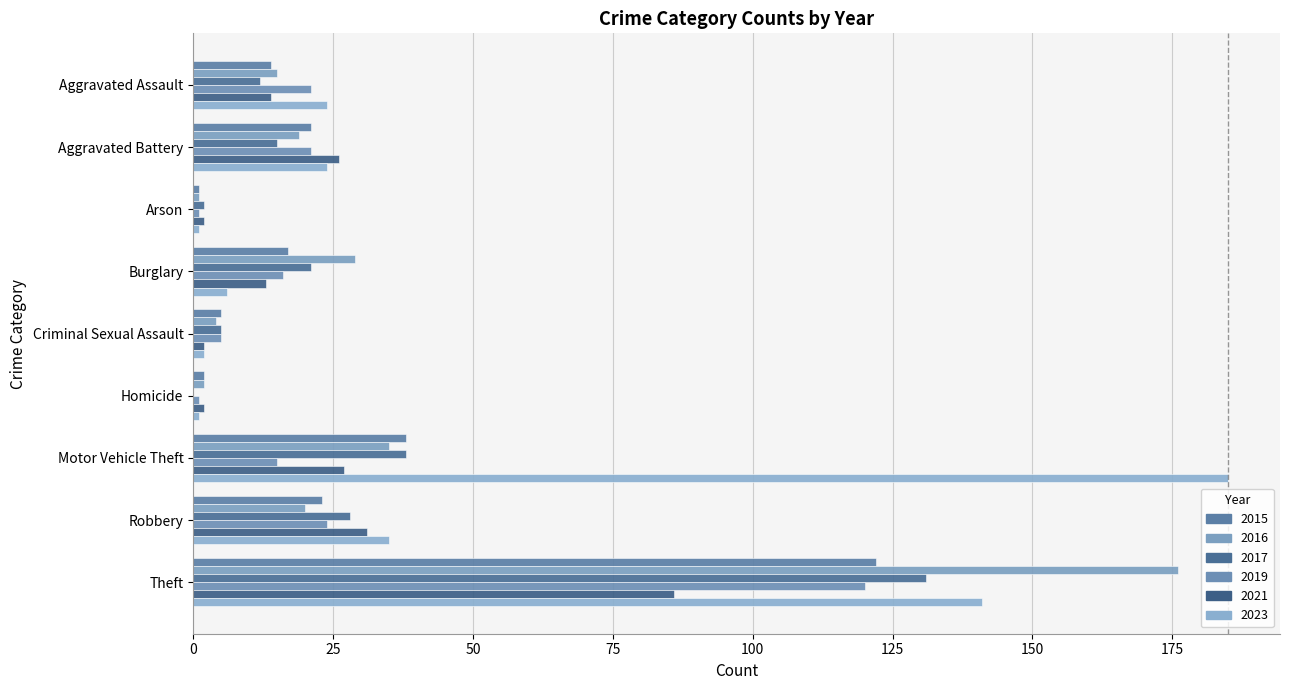

What is the maximum value shown in the chart?

185